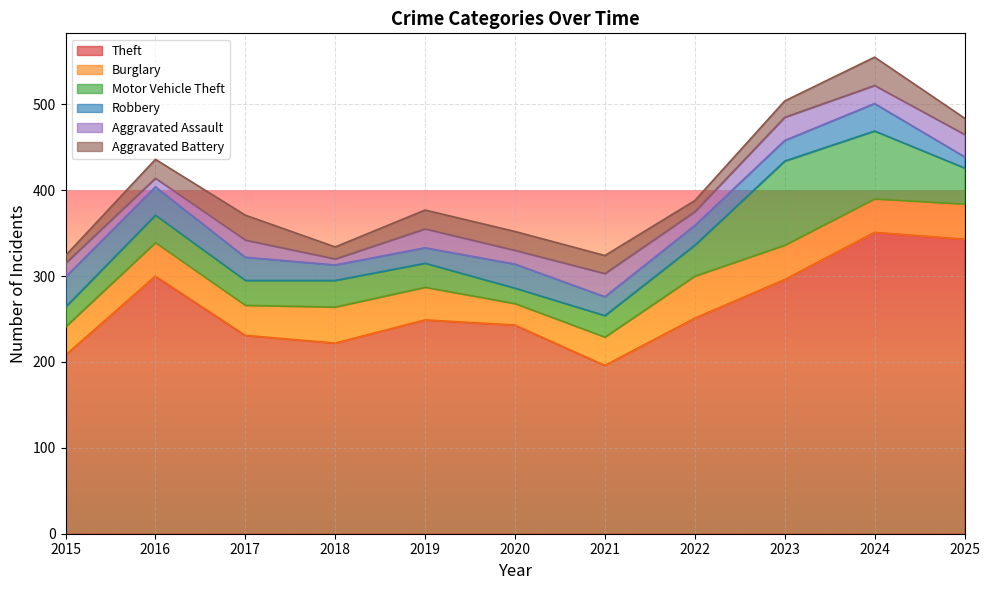

At how many categories does at least one series exceed 331?

2